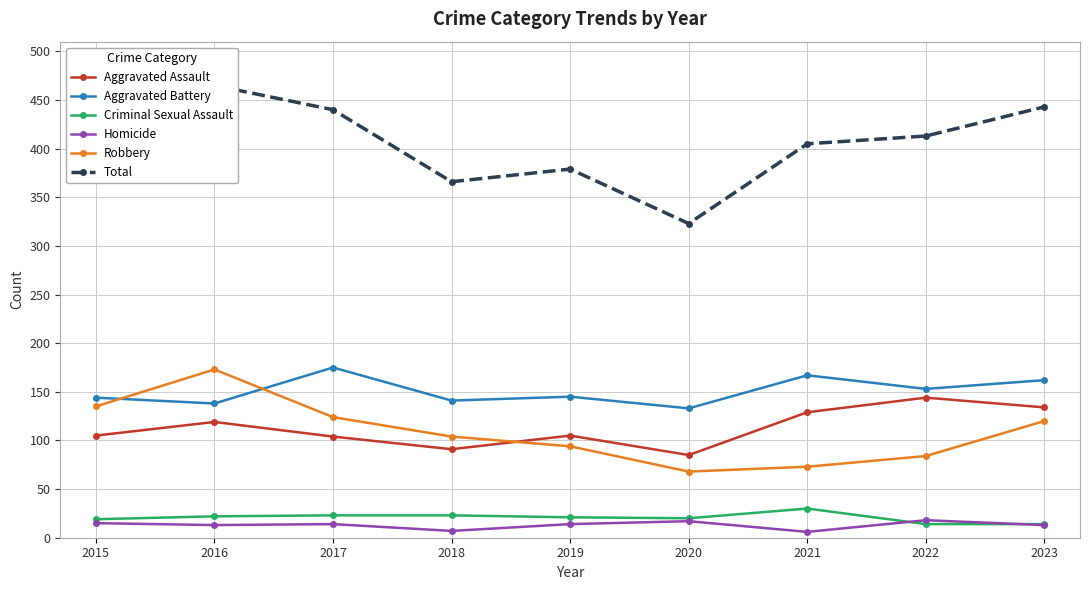

Which series has the largest range (max minus min)?

Total